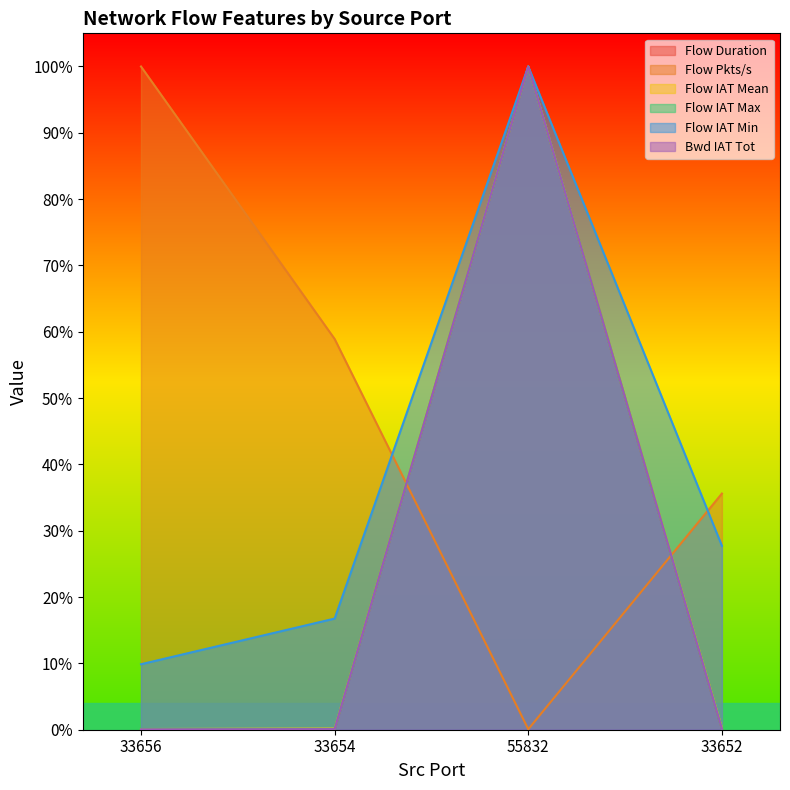

At which category is the sum across all series the highest?

55832